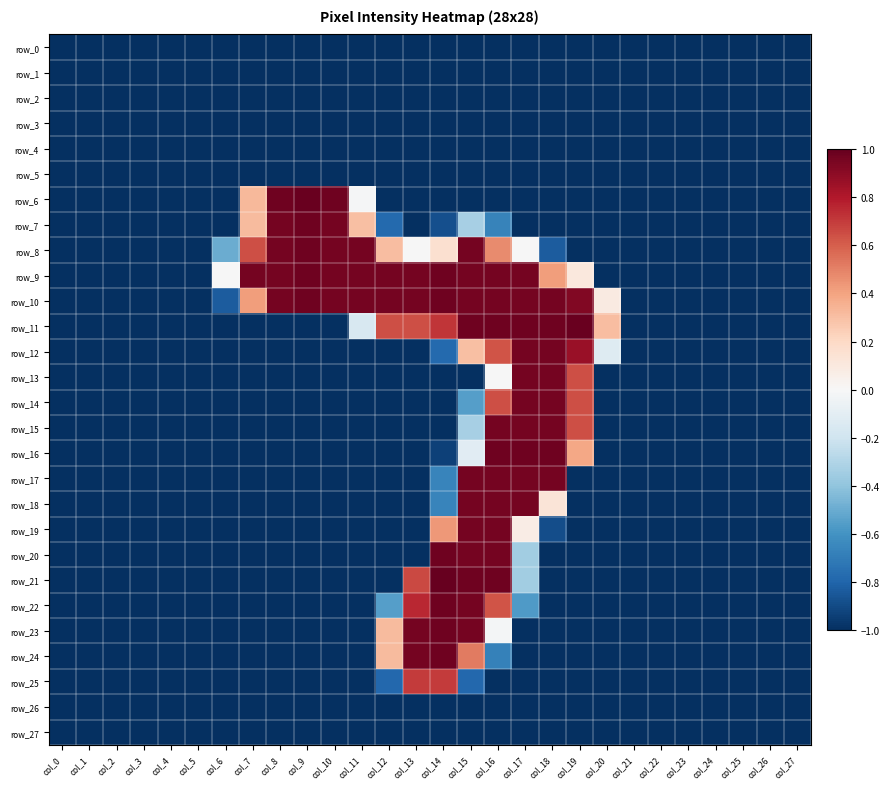

Is it true that row_13 equals -0.7 at col_10?

False